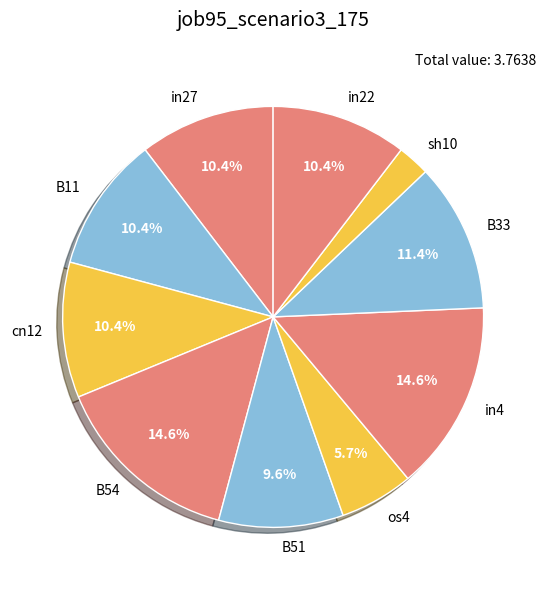

Is it true that in4 is 24% of the pie?

False